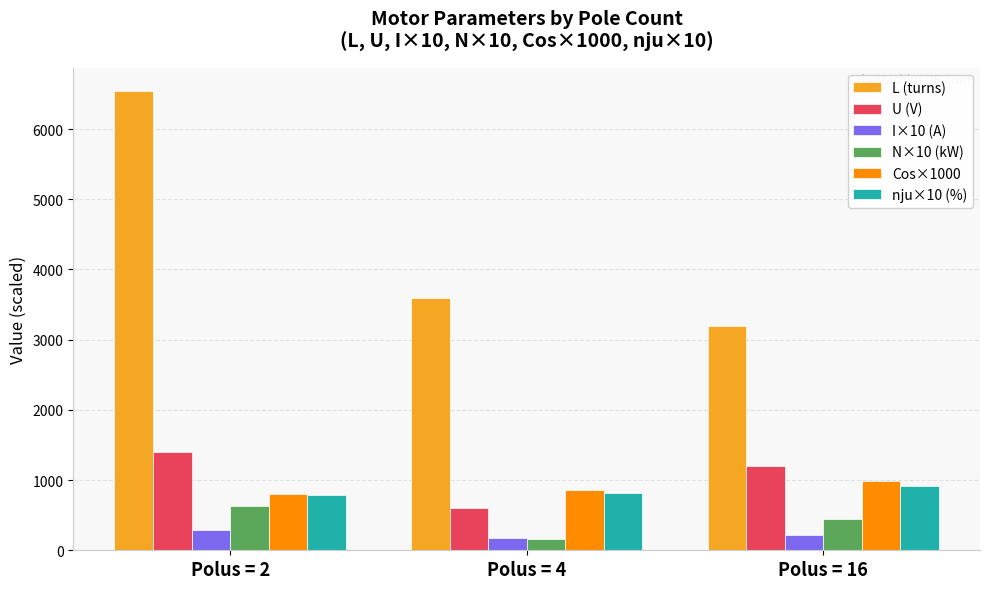

What is the total value across all series at Polus = 16?

6970